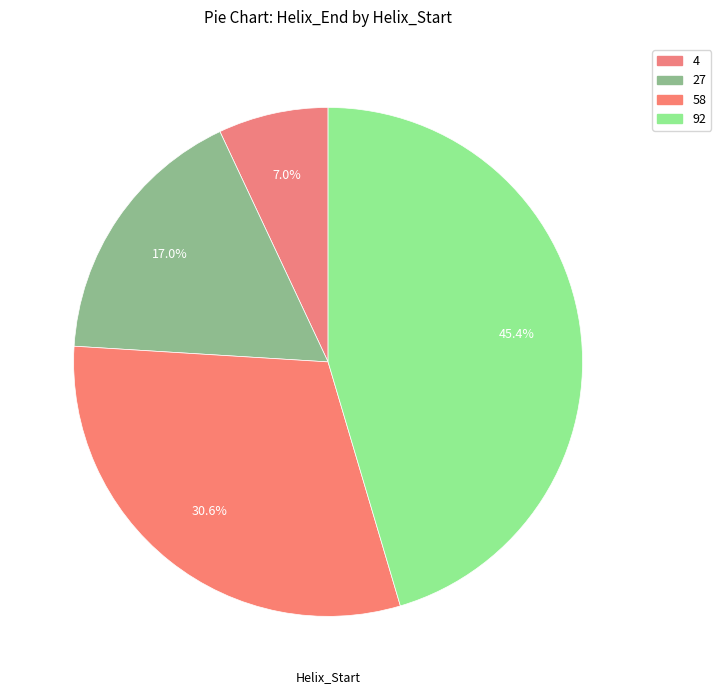

What portion of the pie excludes 58?

69.4%